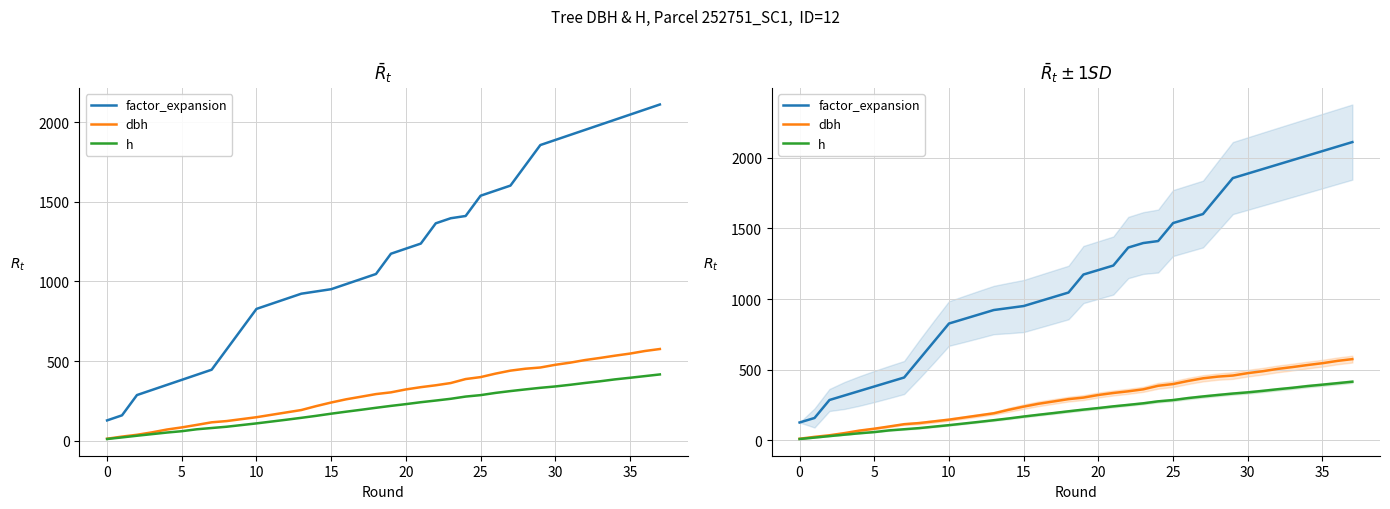

Between 32 and 11, which is larger?

32